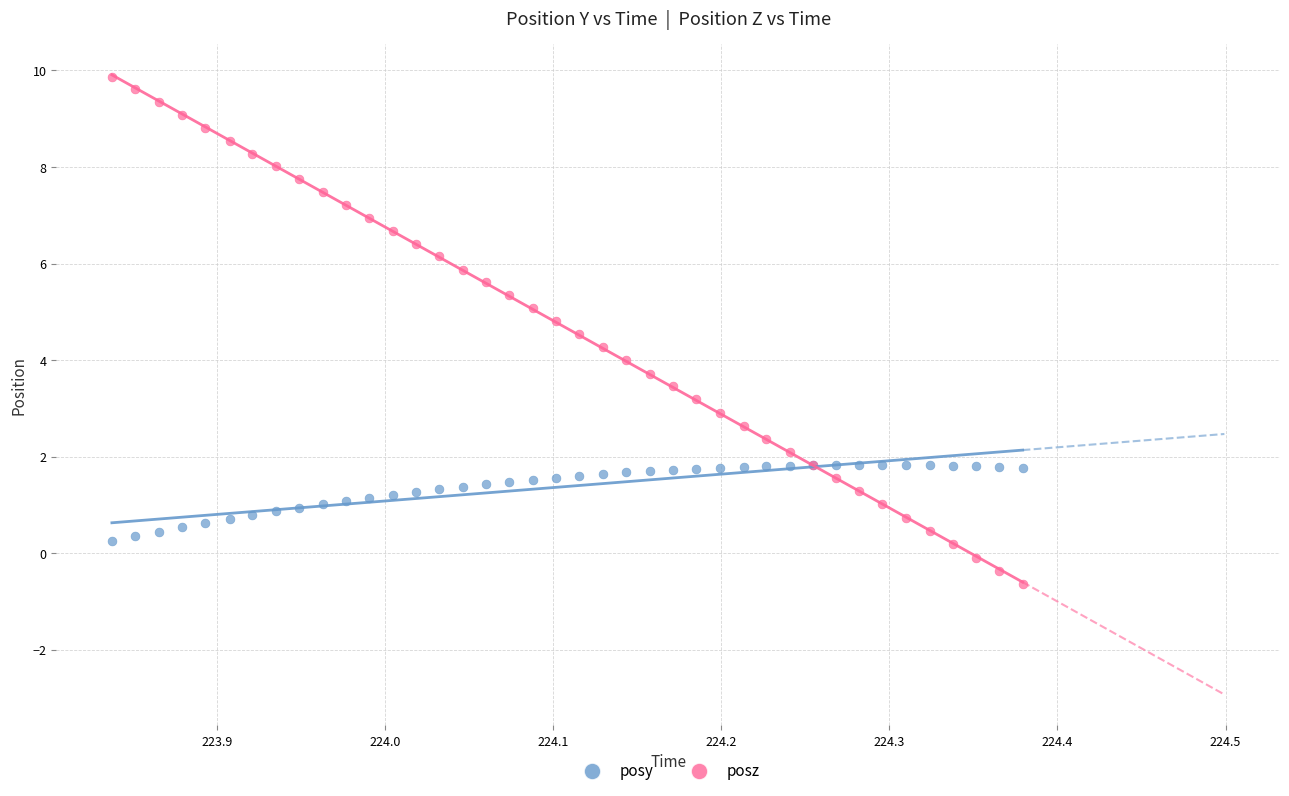

What is the X range (max minus min) for the scatter plot?

0.5